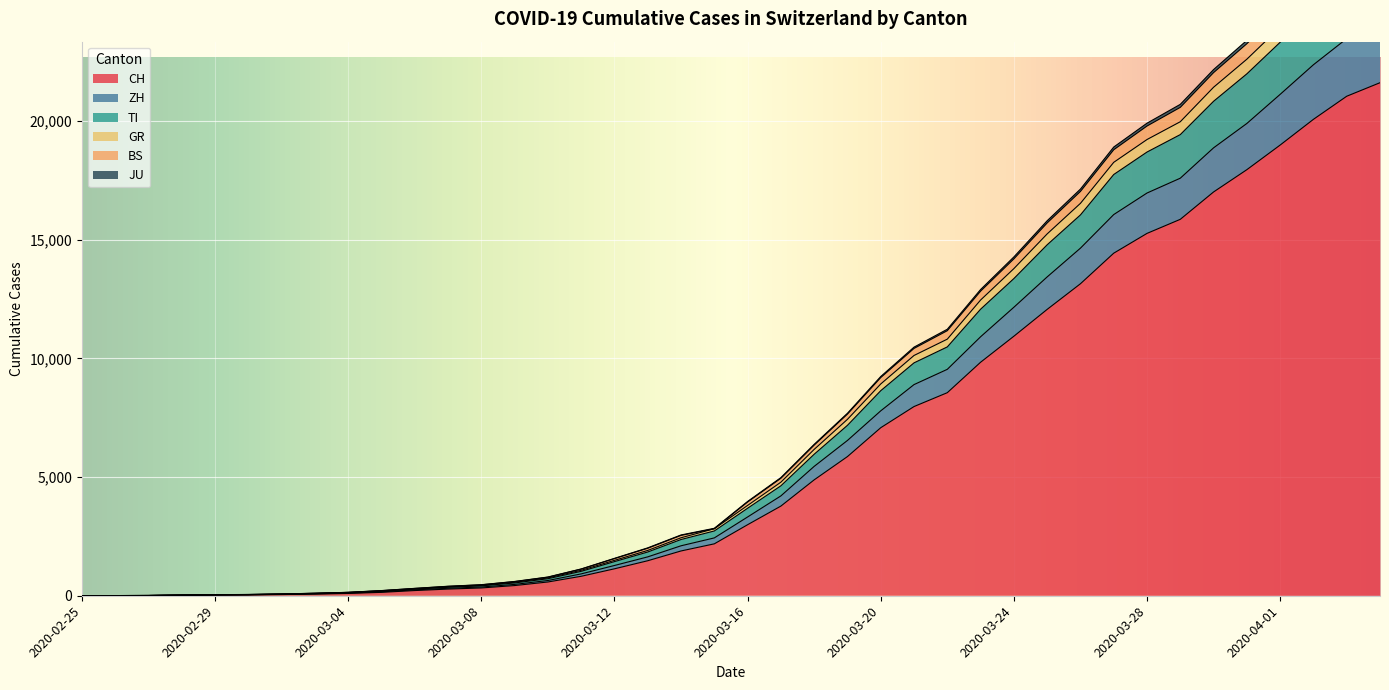

What are all the series names shown in the legend?

CH, ZH, TI, GR, BS, JU